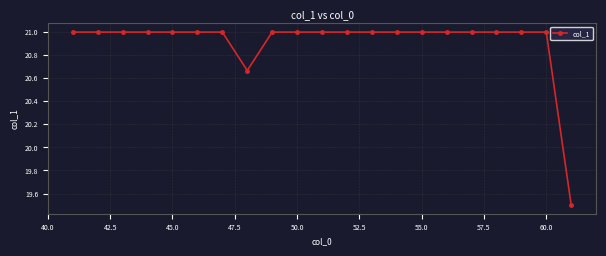

What is the difference between the second highest and minimum values?

1.5